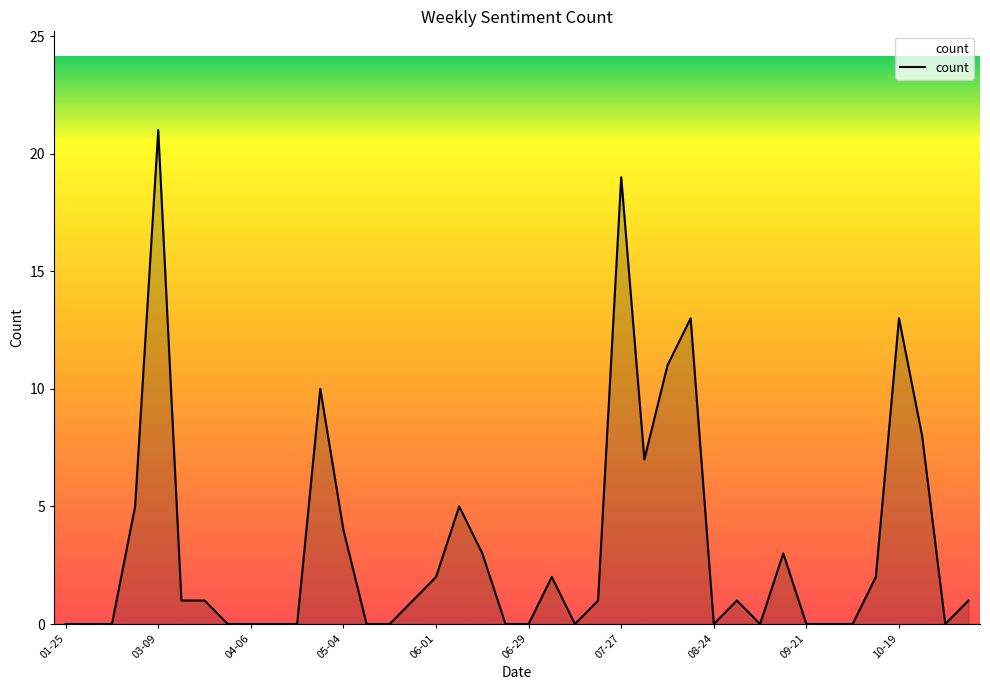

What is the greatest value displayed?

21